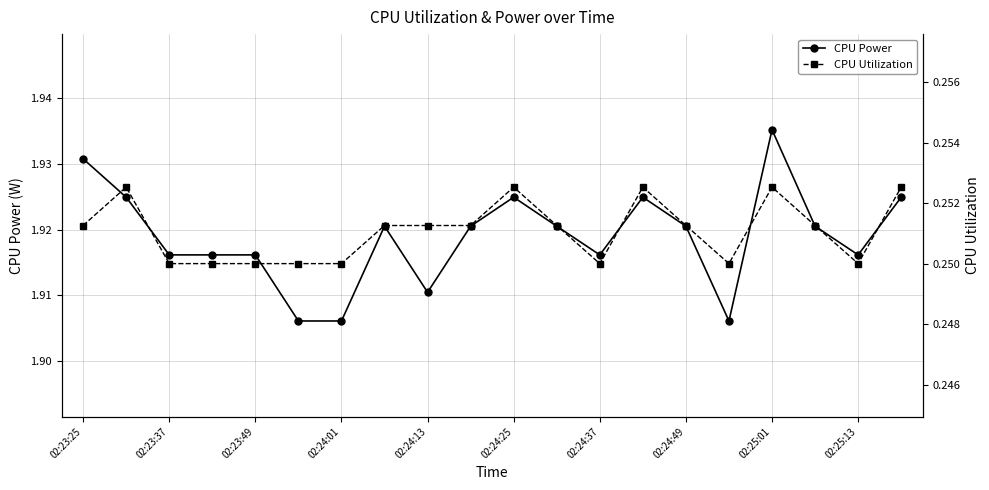

What are all the series names shown in the legend?

CPU Power, CPU Utilization